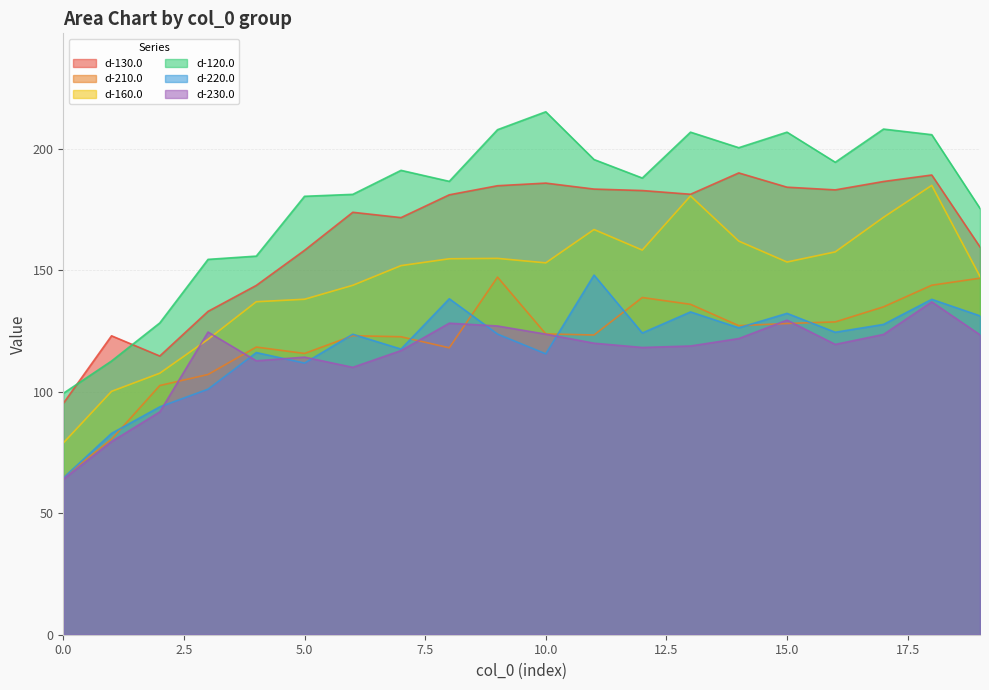

What is the value of the d-160.0 point at the 15th from the left?

162.0